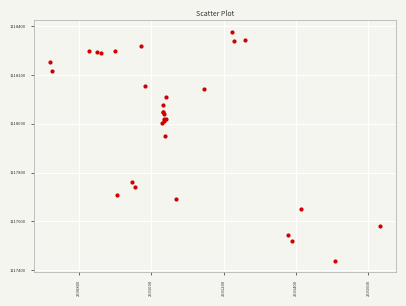

What Y value in the scatter plot is closest to 1117908?

1117948.4